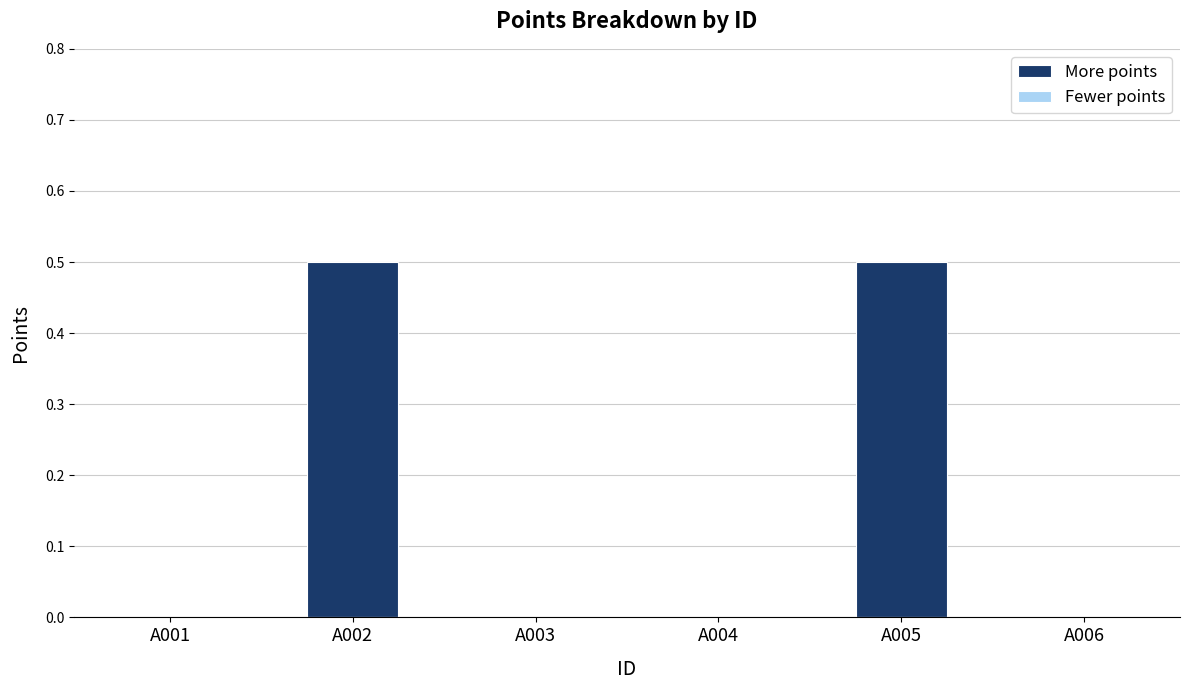

Are the bars horizontal?

No